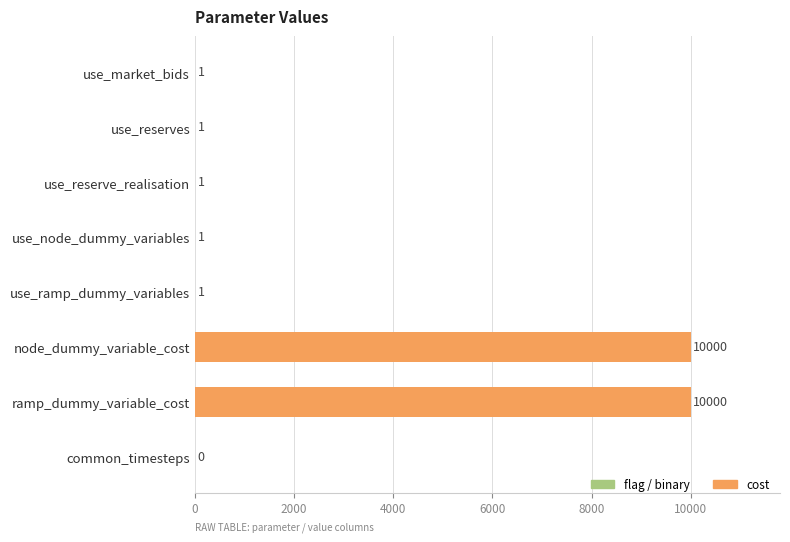

Is it true that the value at use_node_dummy_variables is 1?

True